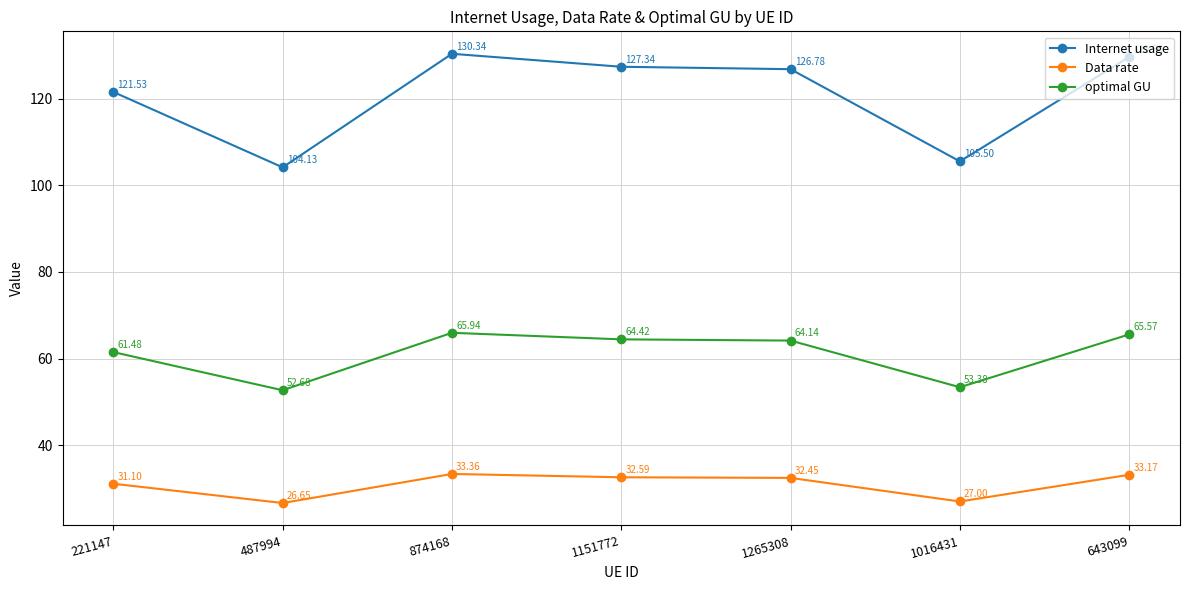

At which category is the sum across all series the highest?

874168